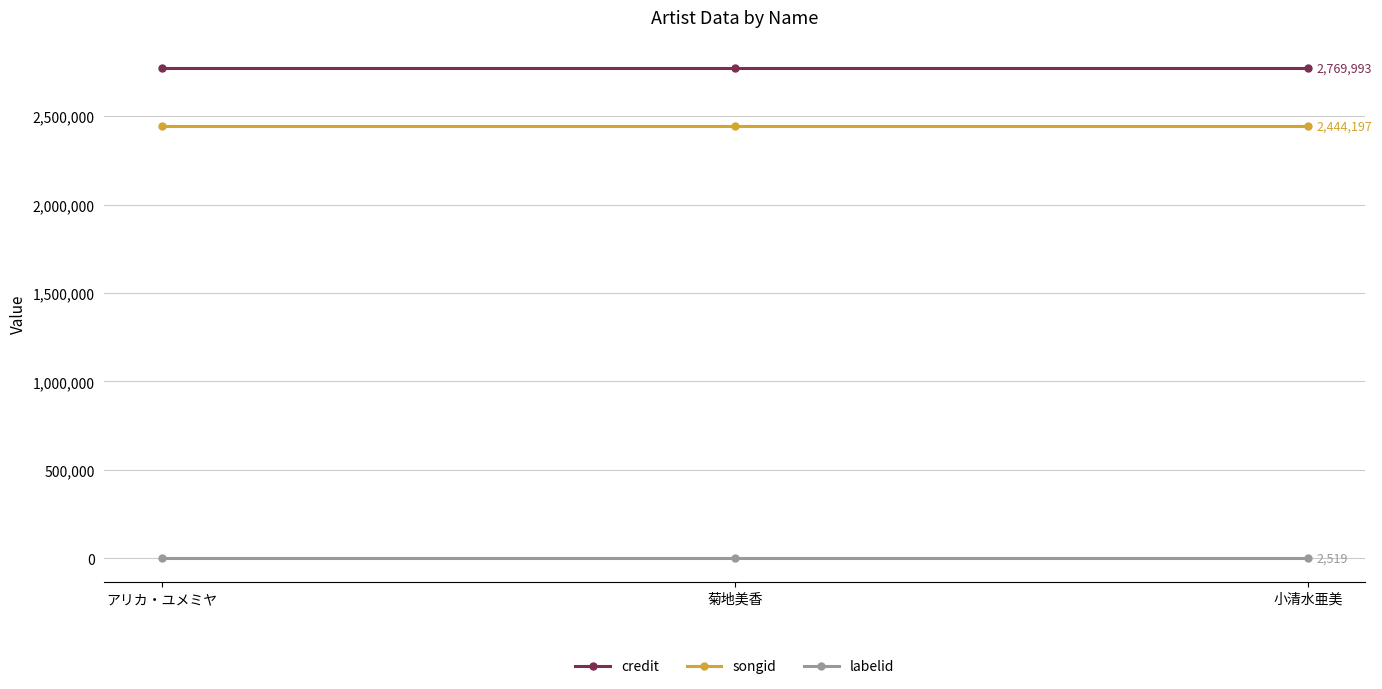

Which series has the largest total across all categories?

credit